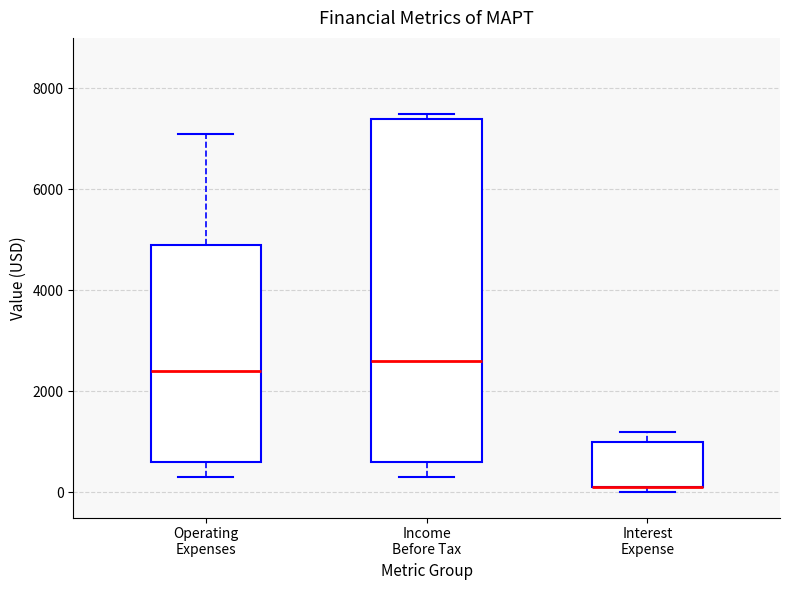

Where is the lower edge of the box for Operating Expenses on the y-axis? The values are not printed on the chart, so give them approximately, as read against the axis.

600